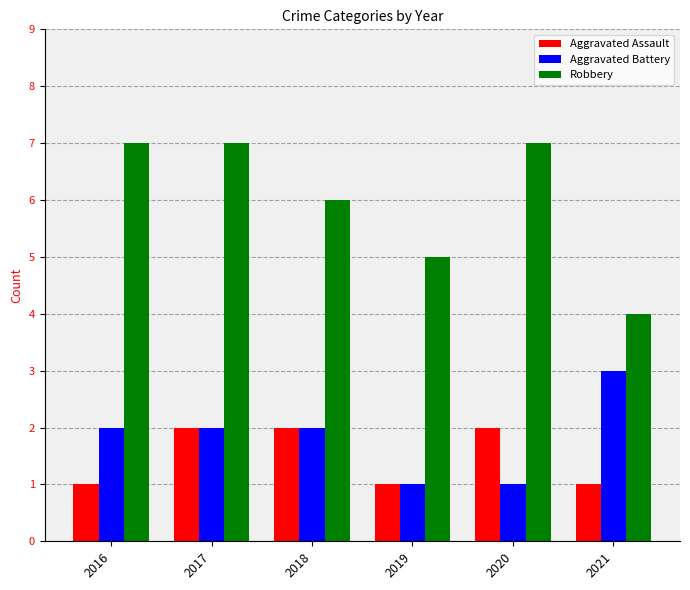

The value of Robbery at 2020 is 7. True or false?

True